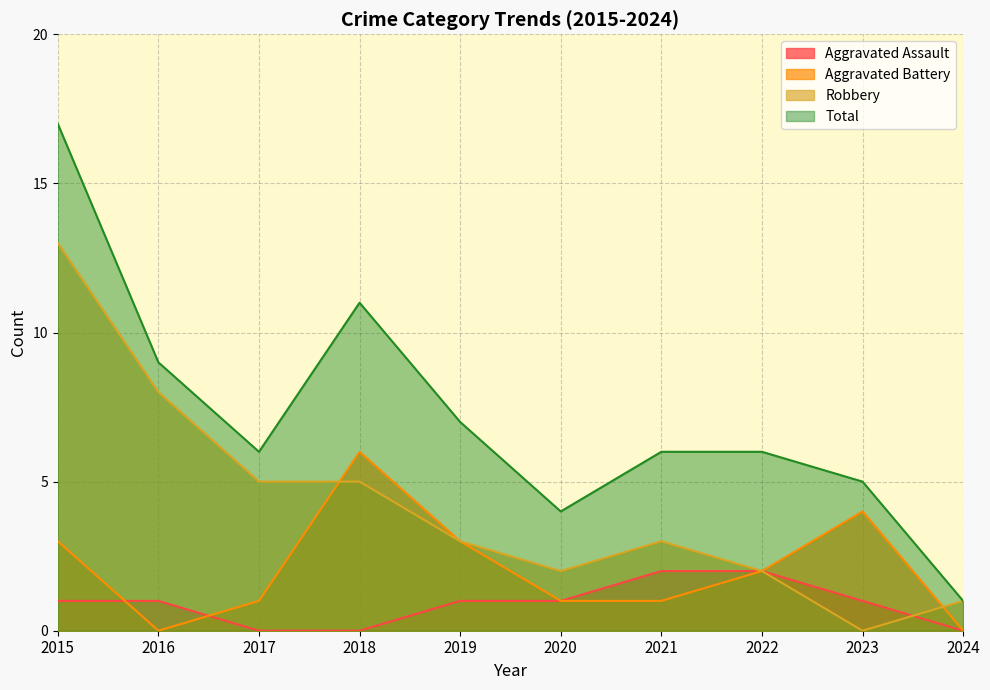

Which label corresponds to the smallest value in the chart?

2017